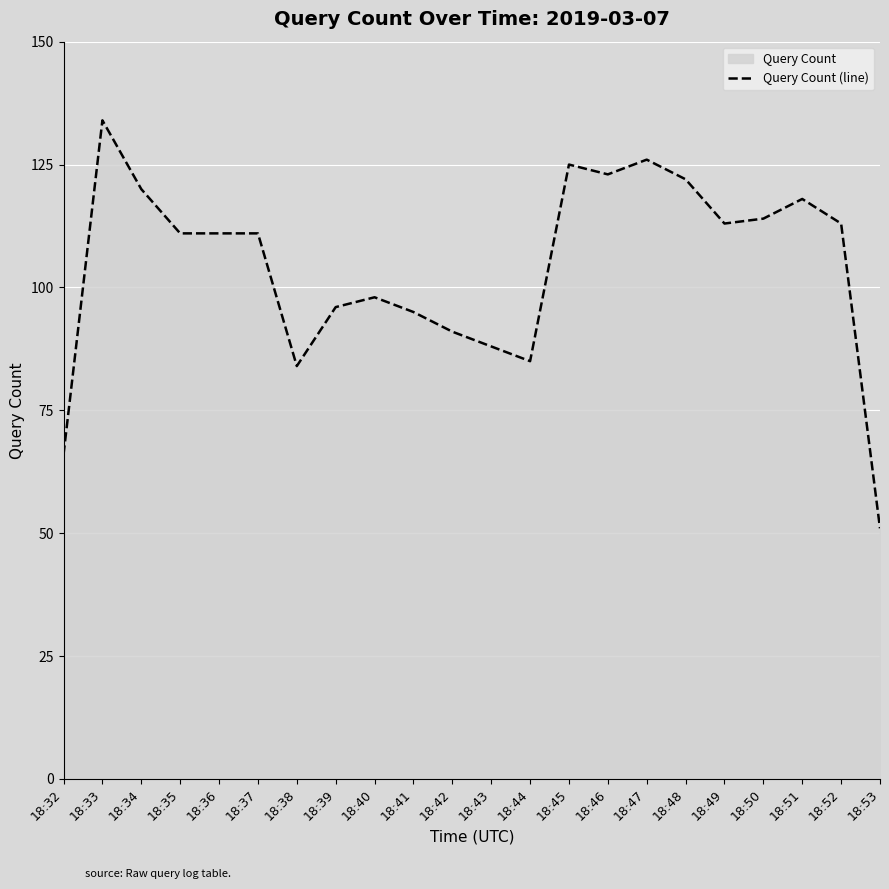

True or false: the data shows 71 at 18:52.

False